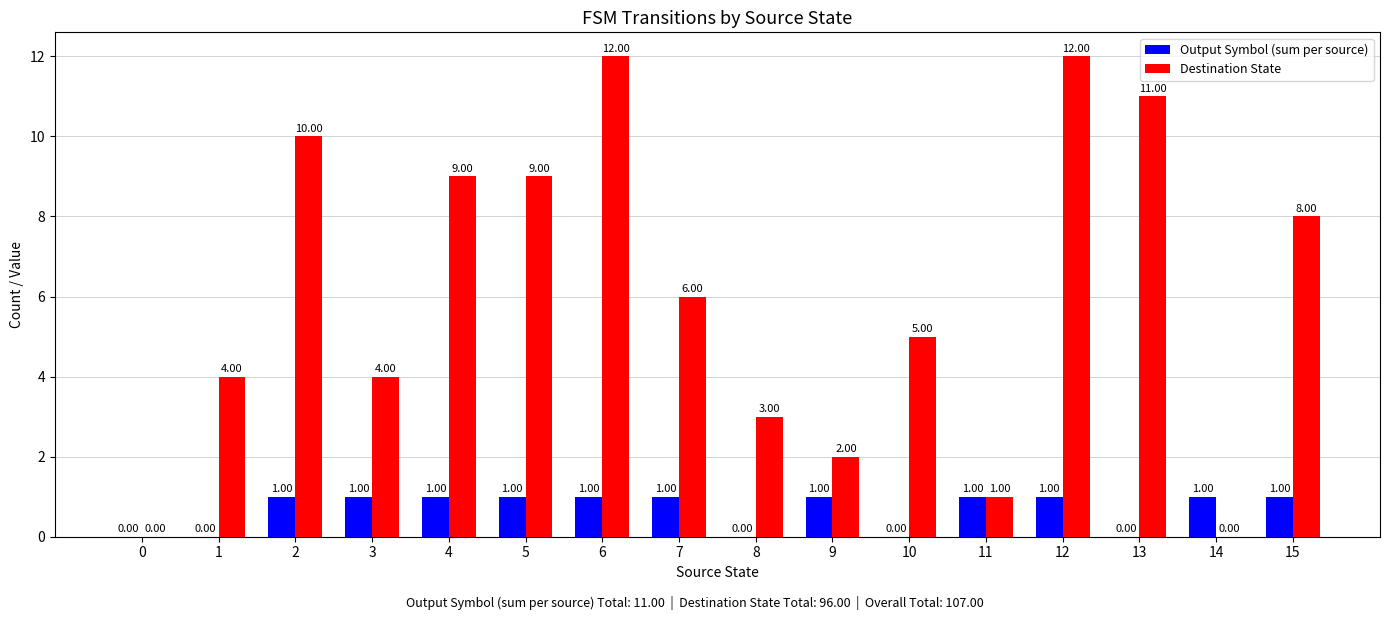

Which series changed the most between 9 and 14?

Destination State